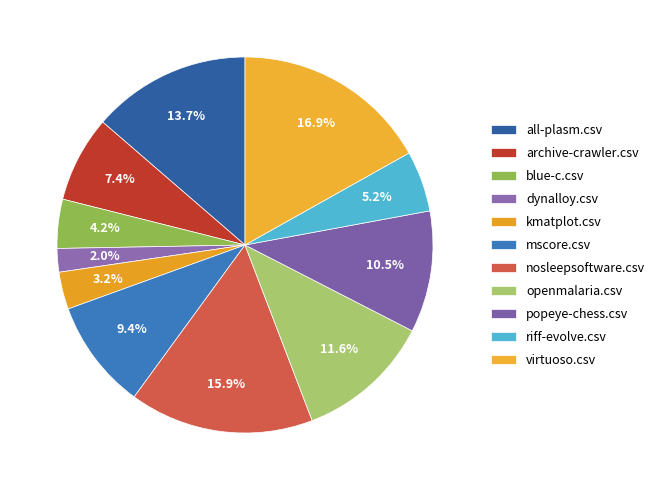

How many slices are in this pie chart?

11